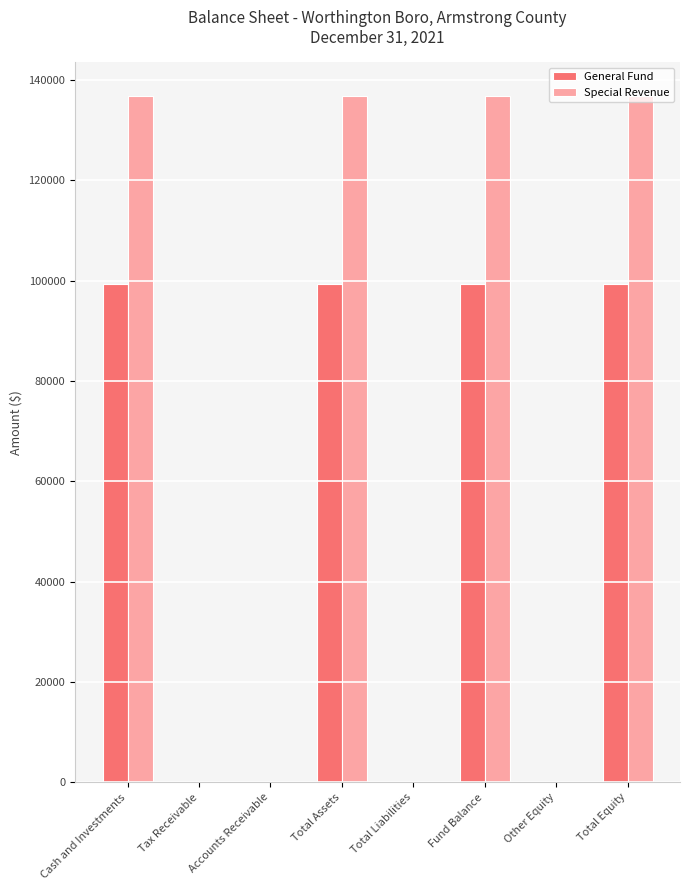

What is the maximum value shown in the chart?

136750